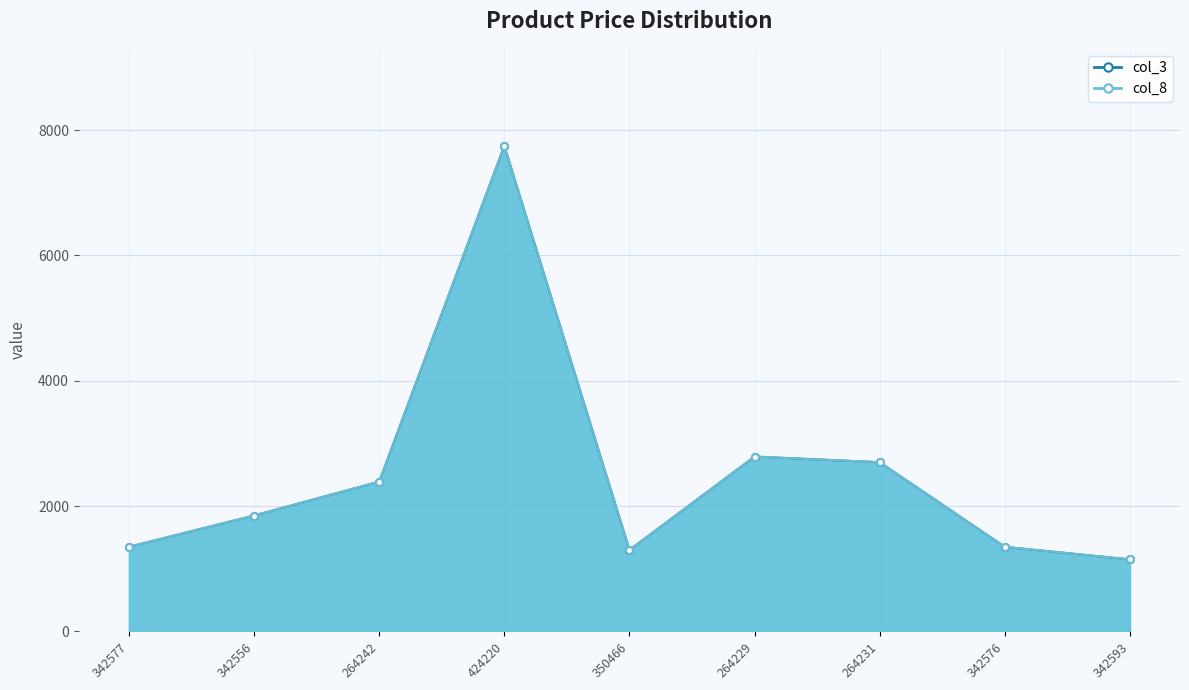

How many data points in col_3 are less than 1849?

4